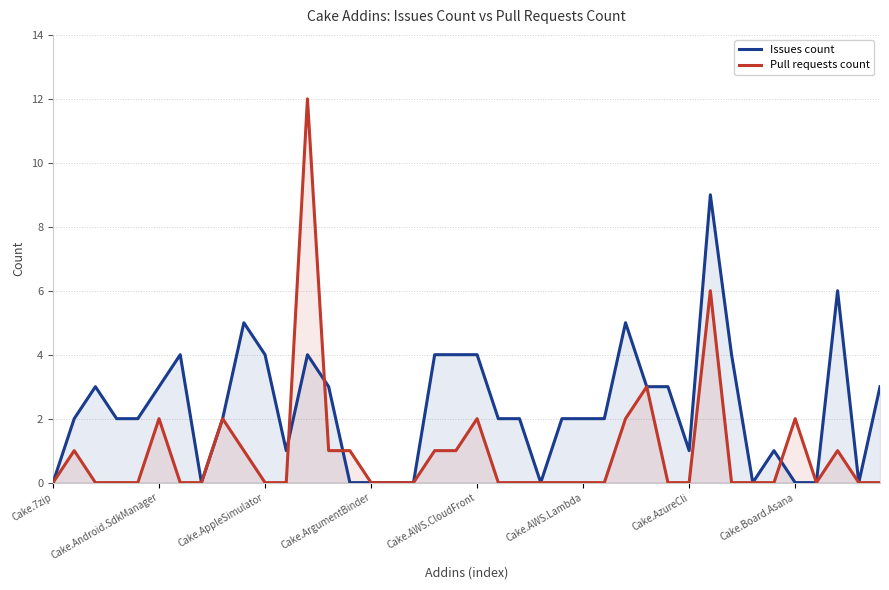

Reading right to left, transcribe all the data shown in this chart.

Issues count: 3	0	6	0	0	1	0	4	9	1	3	3	5	2	2	2	0	2	2	4	4	4	0	0	0	0	3	4	1	4	5	2	0	4	3	2	2	3	2	0
Pull requests count: 0	0	1	0	2	0	0	0	6	0	0	3	2	0	0	0	0	0	0	2	1	1	0	0	0	1	1	12	0	0	1	2	0	0	2	0	0	0	1	0